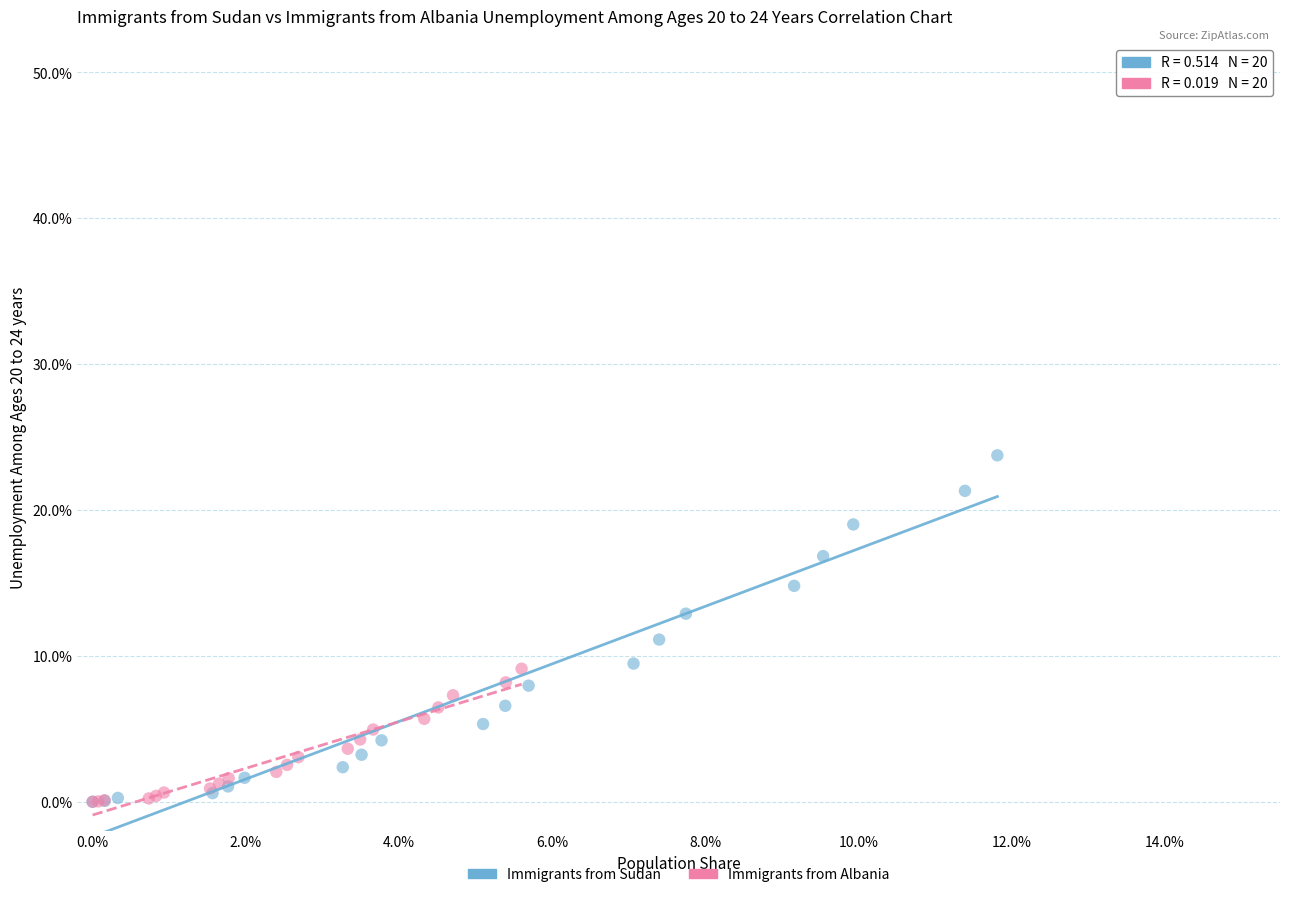

What are all the series names shown in the legend?

Immigrants from Sudan, Immigrants from Albania